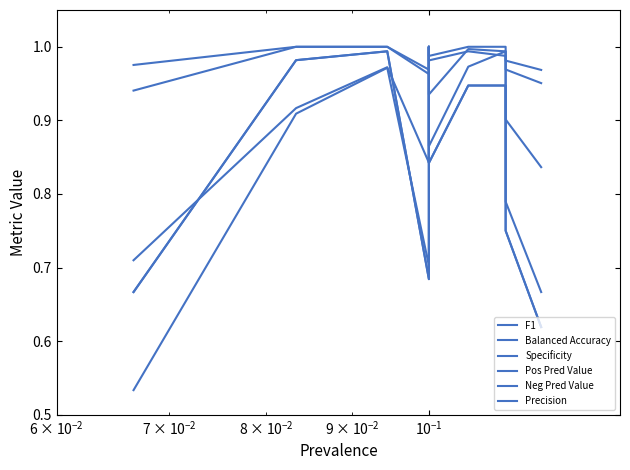

What is the difference between the maximum and second lowest values in the Balanced Accuracy series?

0.2